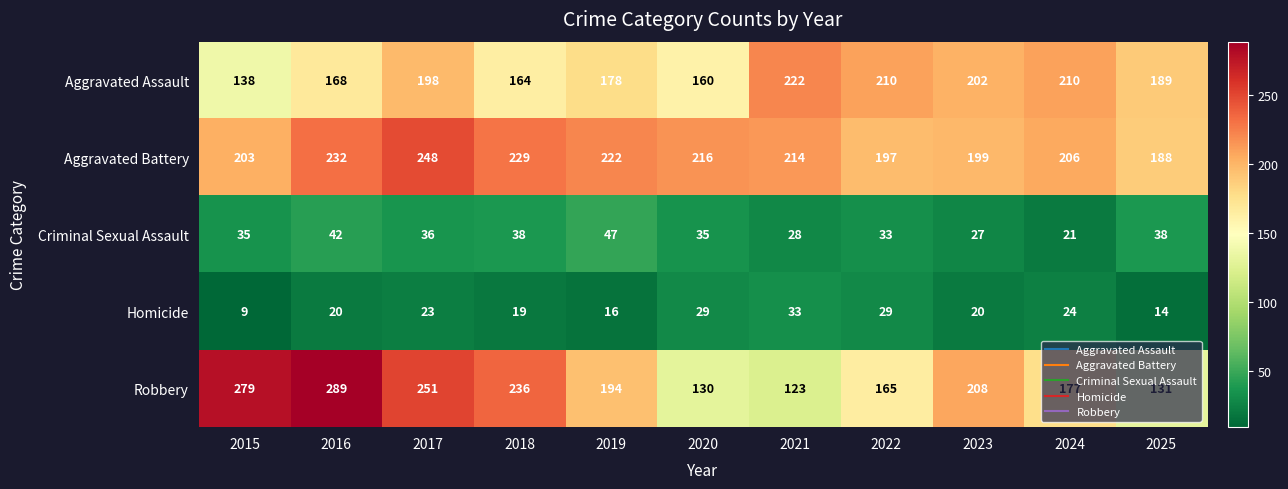

The value of Aggravated Assault at 2021 is 222. True or false?

True